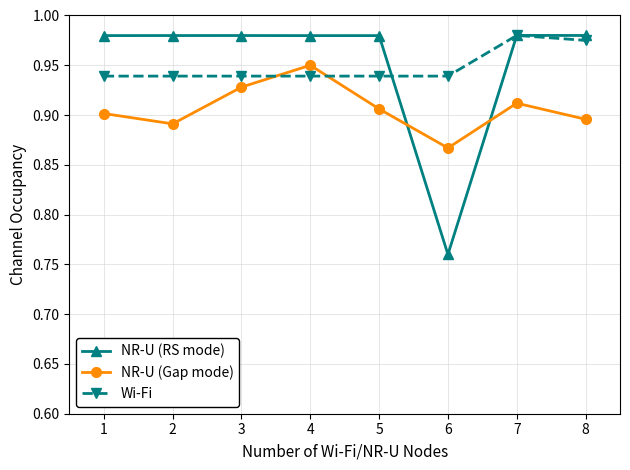

Between 3 and 4, which series saw the biggest shift?

NR-U (Gap mode)